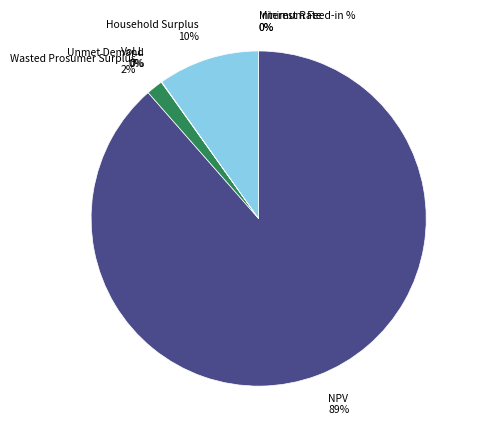

Is it true that NPV is 96% of the pie?

False